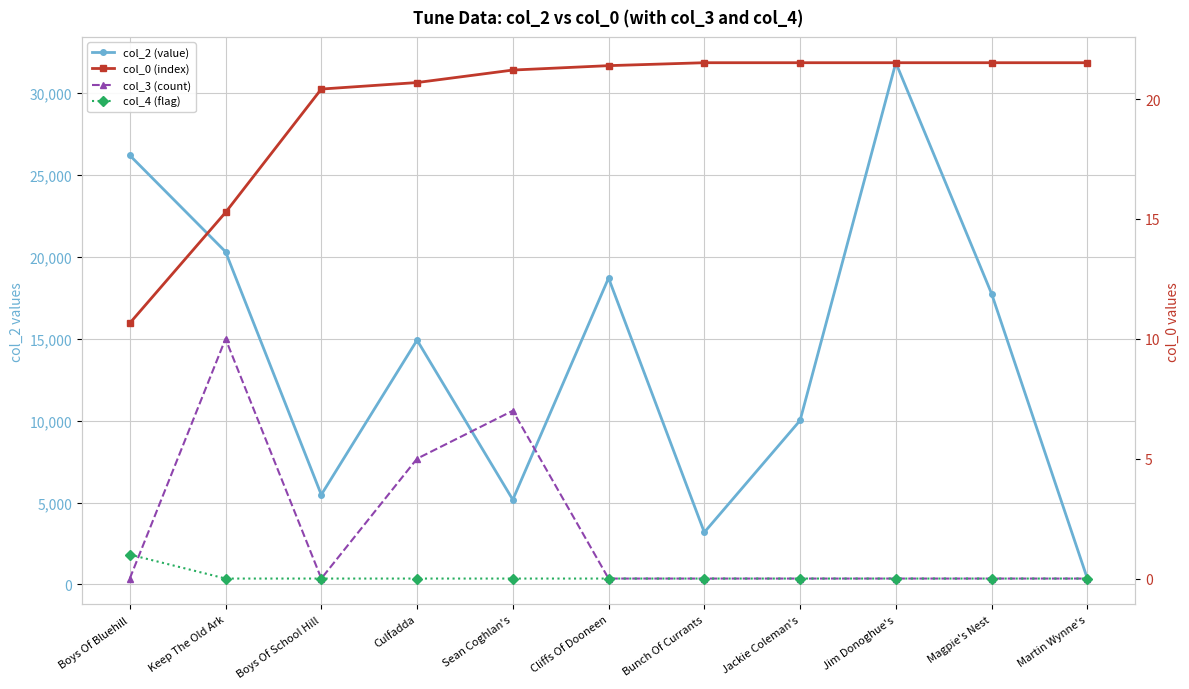

What is the highest value of the col_3 (count) series?

10.0